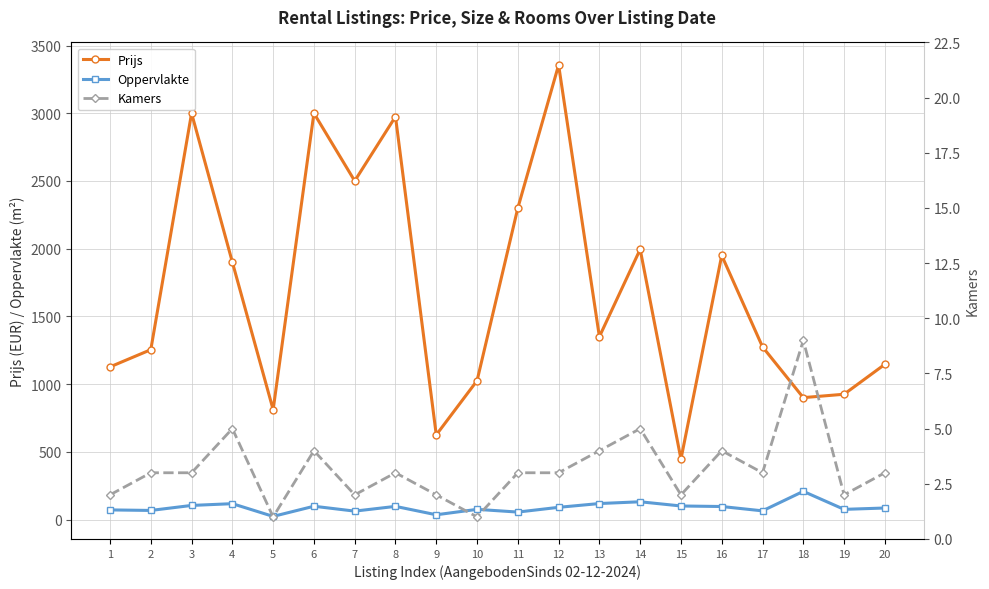

Reading left to right, what are all the values shown in this chart?

Prijs: 1=1127	2=1254	3=3000	4=1900	5=811	6=3000	7=2500	8=2975	9=625	10=1025	11=2300	12=3356	13=1350	14=1995	15=446	16=1950	17=1275	18=900	19=925	20=1146
Oppervlakte: 1=71	2=67	3=104	4=117	5=23	6=98	7=62	8=97	9=35	10=75	11=55	12=90	13=118	14=131	15=100	16=96	17=64	18=208	19=75	20=85
Kamers: 1=2	2=3	3=3	4=5	5=1	6=4	7=2	8=3	9=2	10=1	11=3	12=3	13=4	14=5	15=2	16=4	17=3	18=9	19=2	20=3